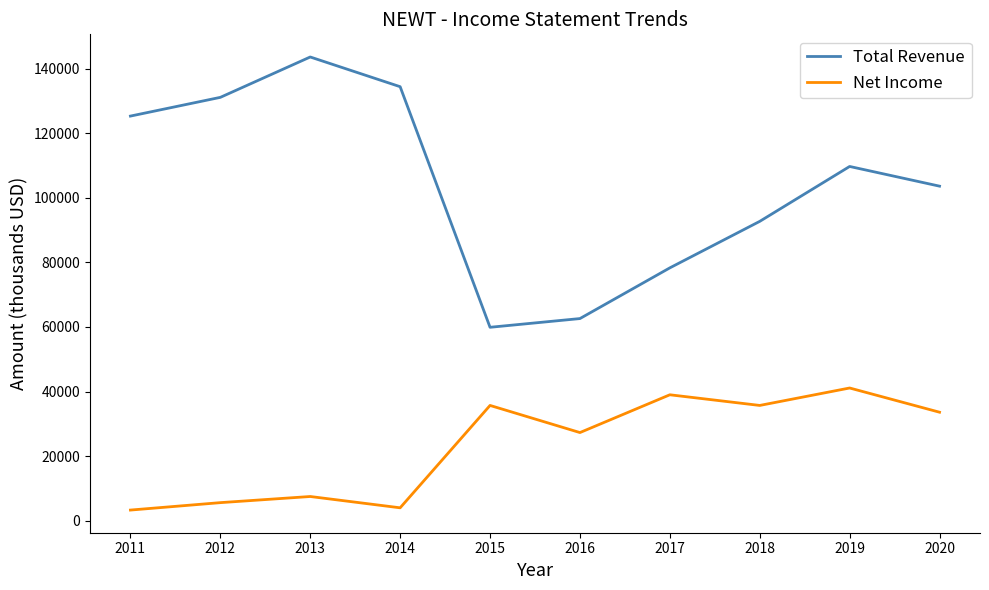

What are all the series names shown in the legend?

Total Revenue, Net Income